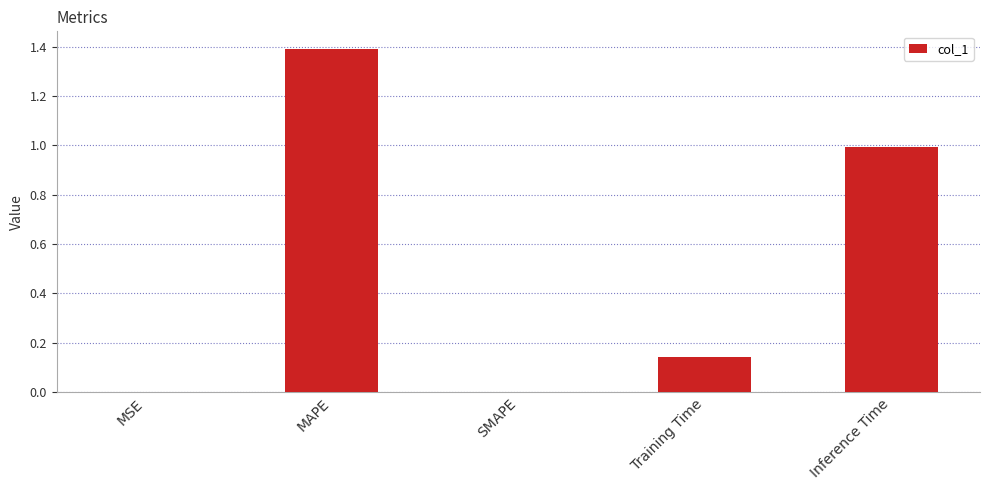

True or false: the data shows -0.6 at SMAPE.

False